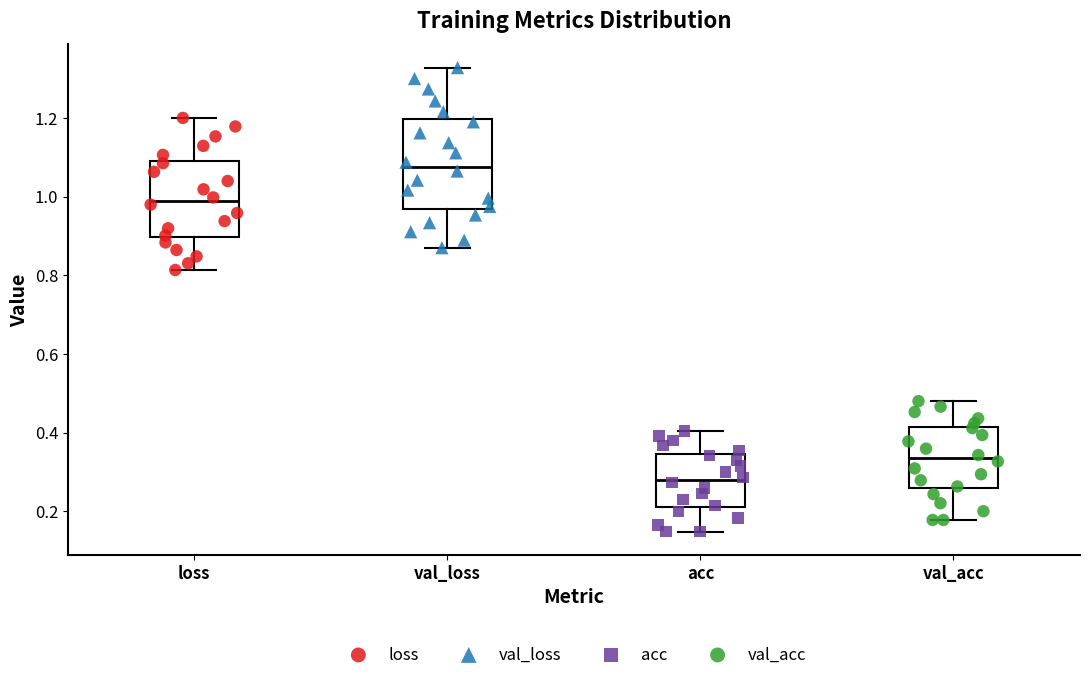

Reading left to right, read every box against the y-axis: the position of its median line, the range the box covers, and the ends of its whiskers. The values are not printed on the chart, so give them approximately, as read against the axis.

loss: median 0.98, box 0.90 to 1.10, whiskers 0.82 to 1.20
val_loss: median 1.08, box 0.96 to 1.20, whiskers 0.88 to 1.32
acc: median 0.28, box 0.22 to 0.34, whiskers 0.14 to 0.40
val_acc: median 0.34, box 0.26 to 0.42, whiskers 0.18 to 0.48